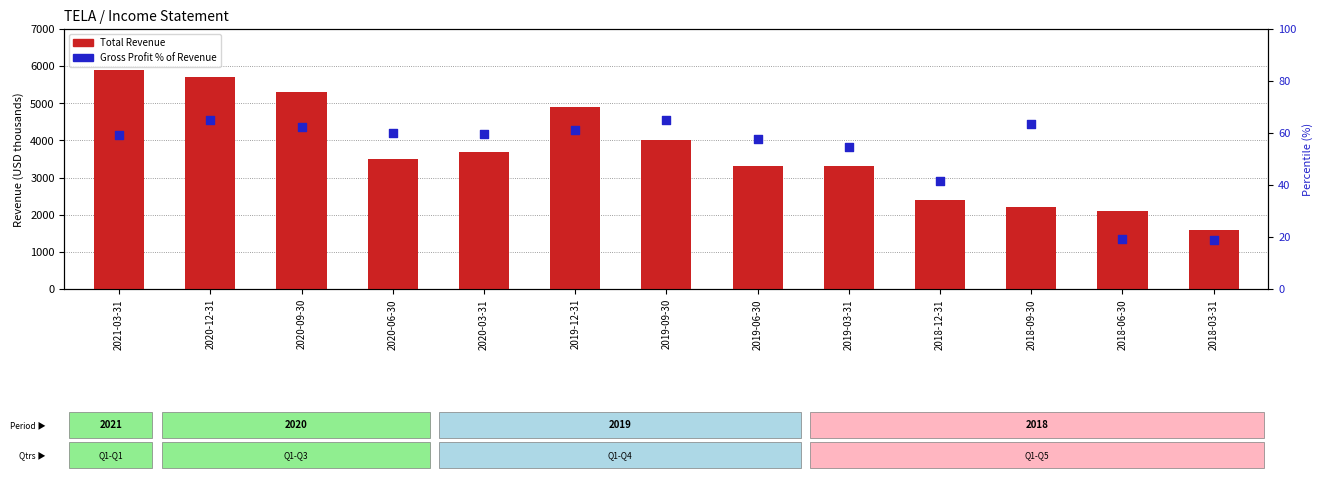

Is the value of Total Revenue at 2020-06-30 greater than the value of Gross Profit % of Revenue at 2018-06-30?

Yes